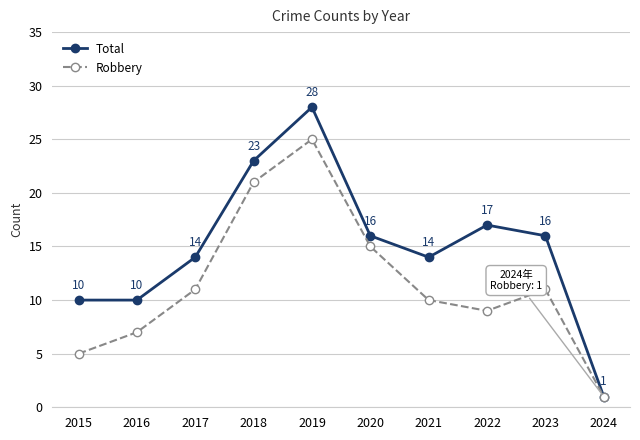

At which category is the sum across all series the highest?

2019